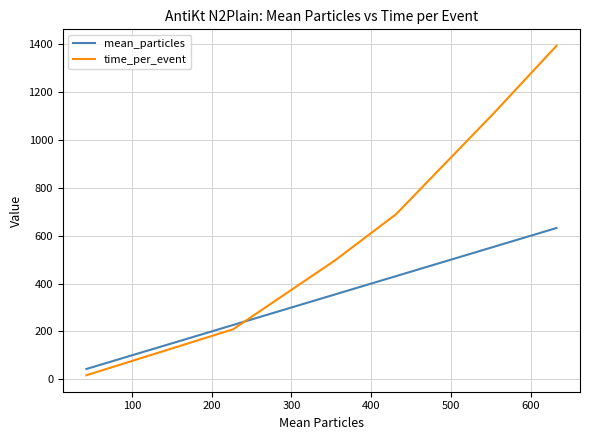

List the series in order of their peak value, lowest first.

mean_particles, time_per_event